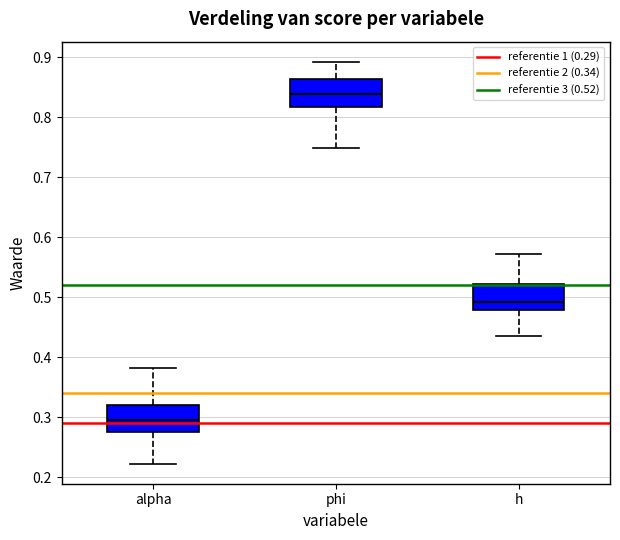

Reading left to right, read every box against the y-axis: the position of its median line, the range the box covers, and the ends of its whiskers. The values are not printed on the chart, so give them approximately, as read against the axis.

alpha: median 0.30, box 0.28 to 0.32, whiskers 0.22 to 0.38
phi: median 0.84, box 0.82 to 0.86, whiskers 0.75 to 0.89
h: median 0.49, box 0.48 to 0.52, whiskers 0.44 to 0.57